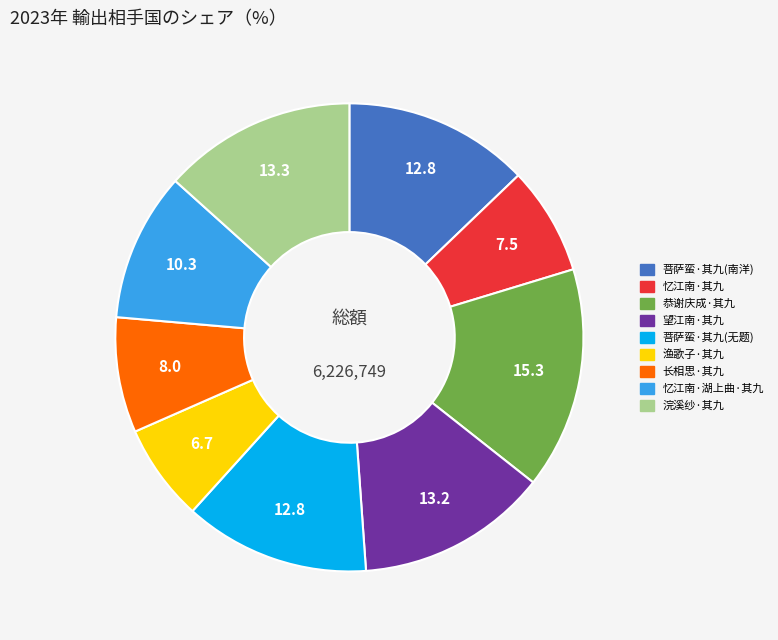

Does any single category account for the majority?

No